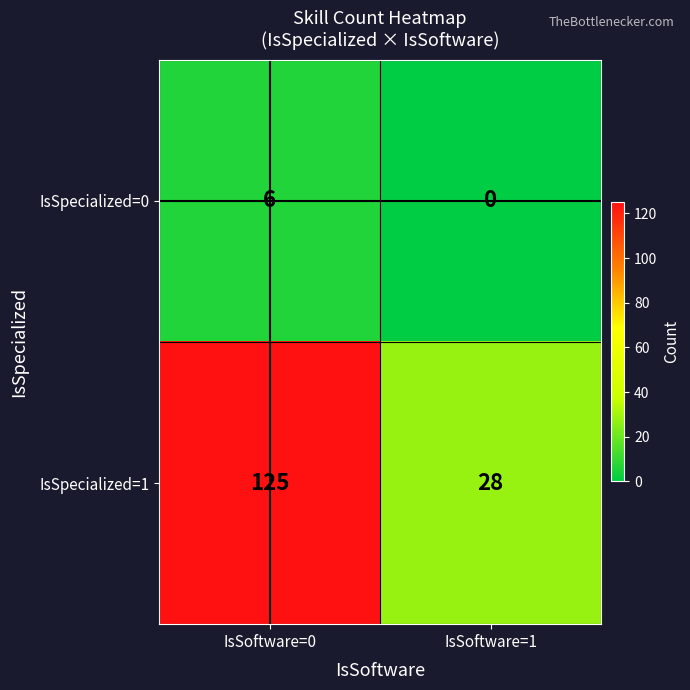

What is the approximate value of IsSpecialized=1 at IsSoftware=0?

125